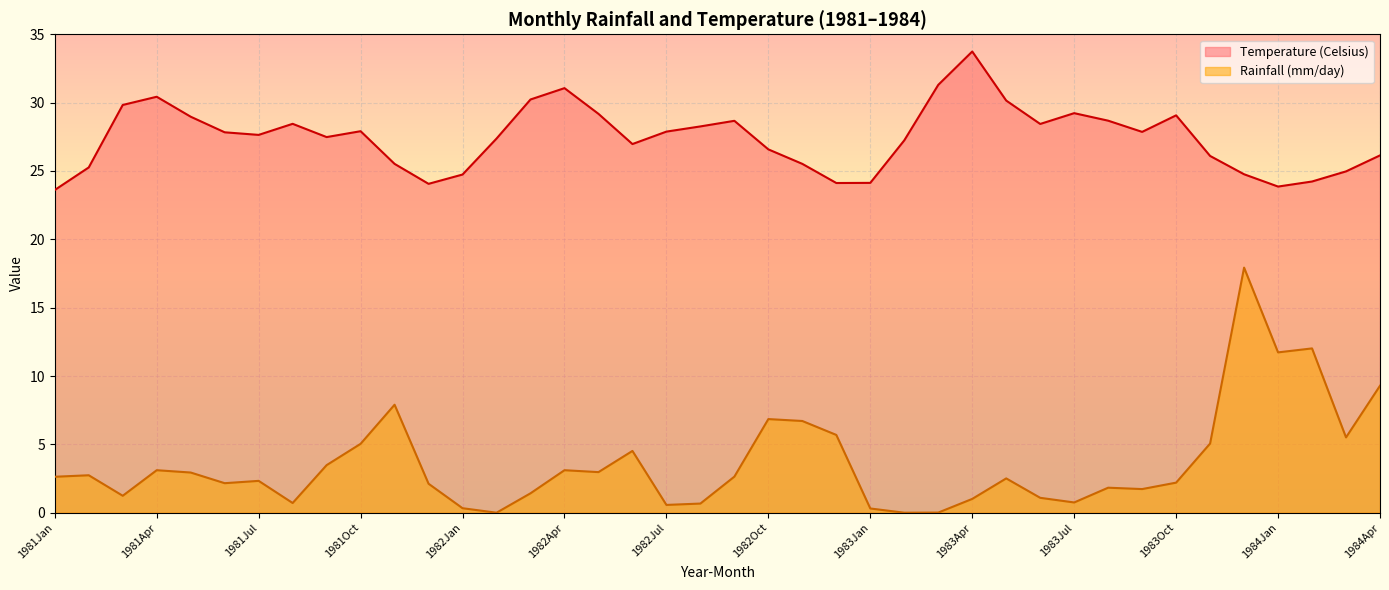

What is the highest value of the Rainfall (mm/day) series?

17.9